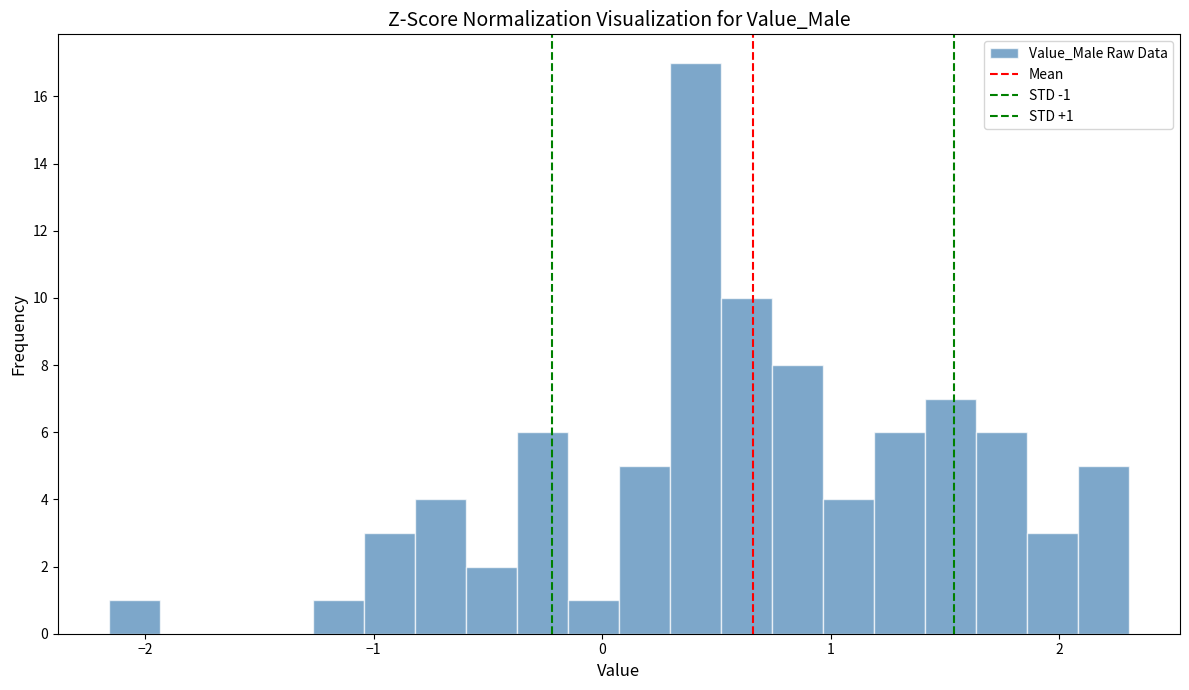

Around what value on the x-axis is the tallest bar? Give the approximate position of its centre, as read against the axis.

0.4